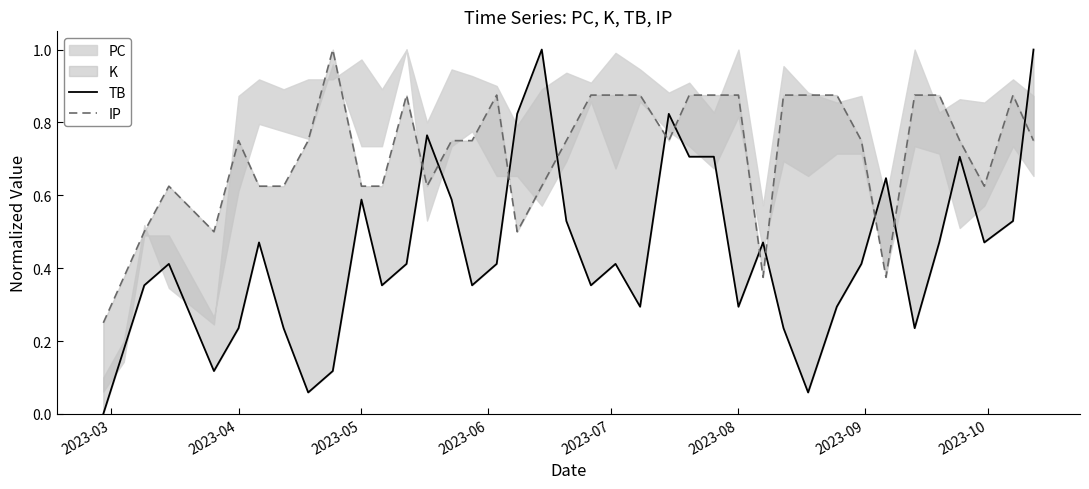

How many intersections are there between IP and TB?

11